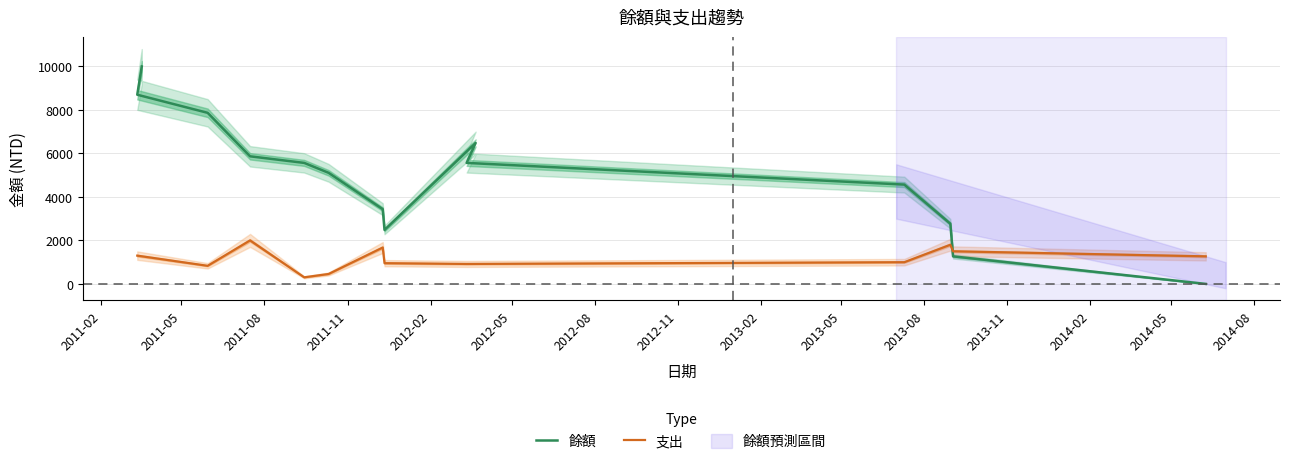

How many values are above zero?

13